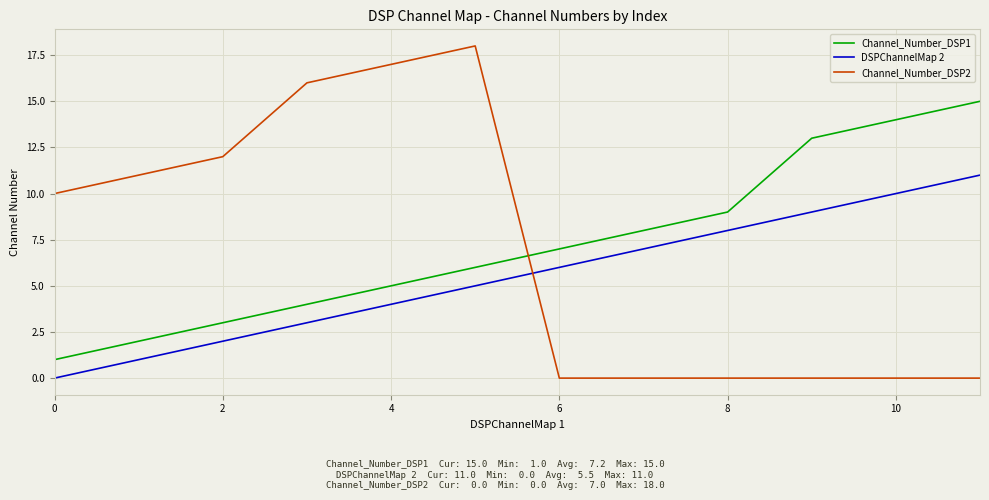

True or false: DSPChannelMap 2 and Channel_Number_DSP1 cross at least once.

False